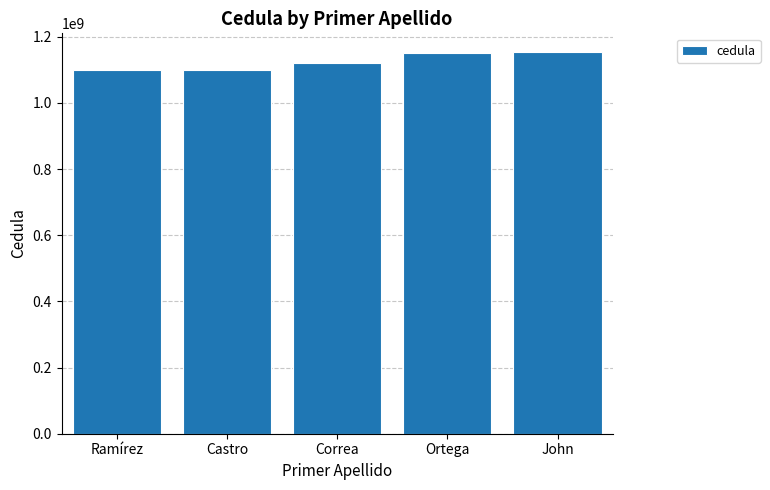

What is the ratio of the value at Ortega to the value at John?

1.0